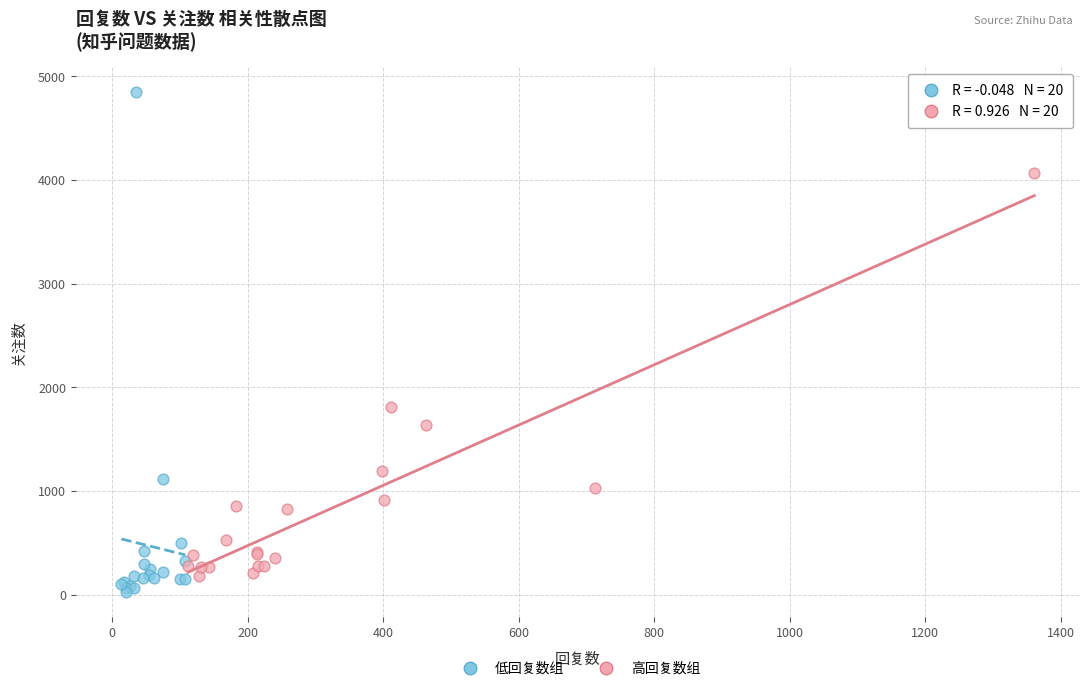

Which series has the largest Y range (max minus min)?

低回复数组